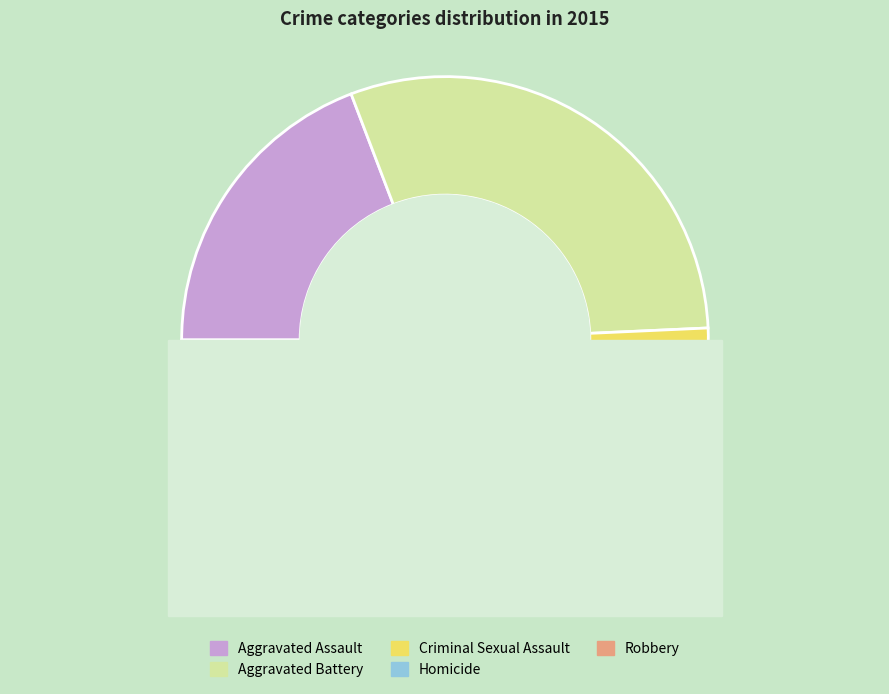

How many segments does this pie chart have?

5